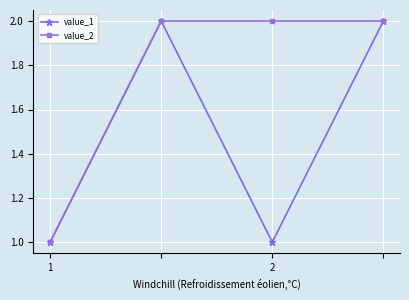

Which series has the largest total across all categories?

value_2